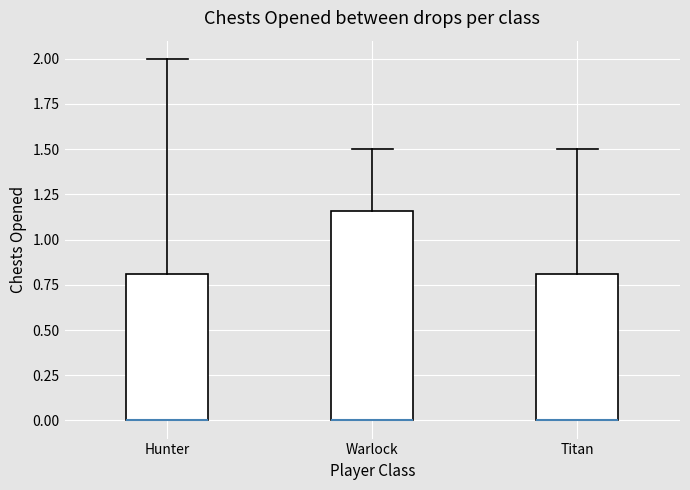

Comparing the boxes themselves (not the whiskers), which one is the tallest?

Warlock